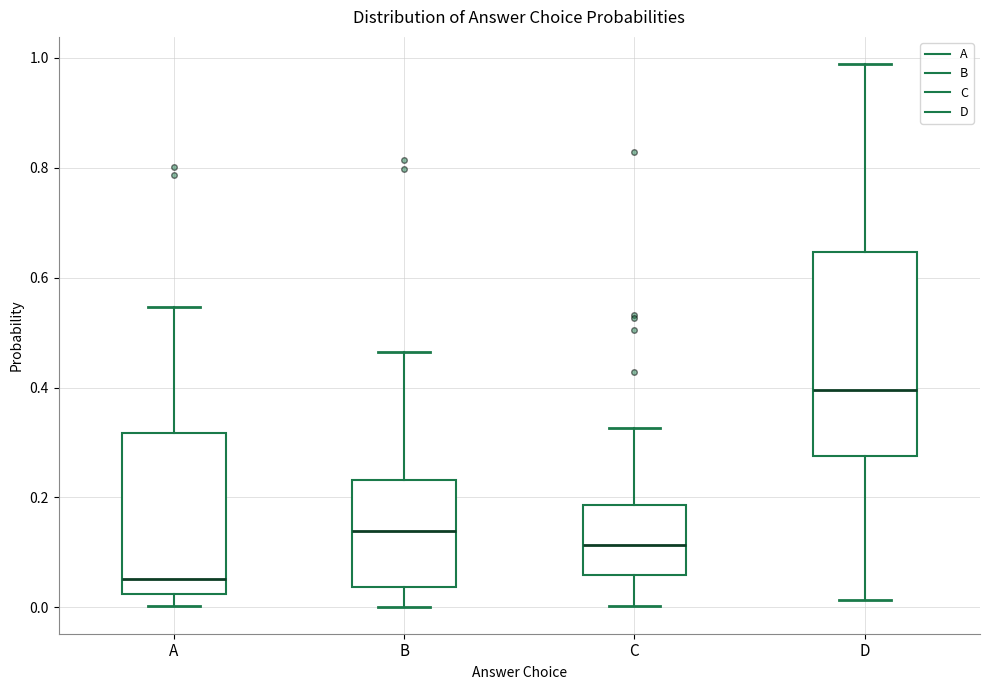

Which box has the lowest median line?

A